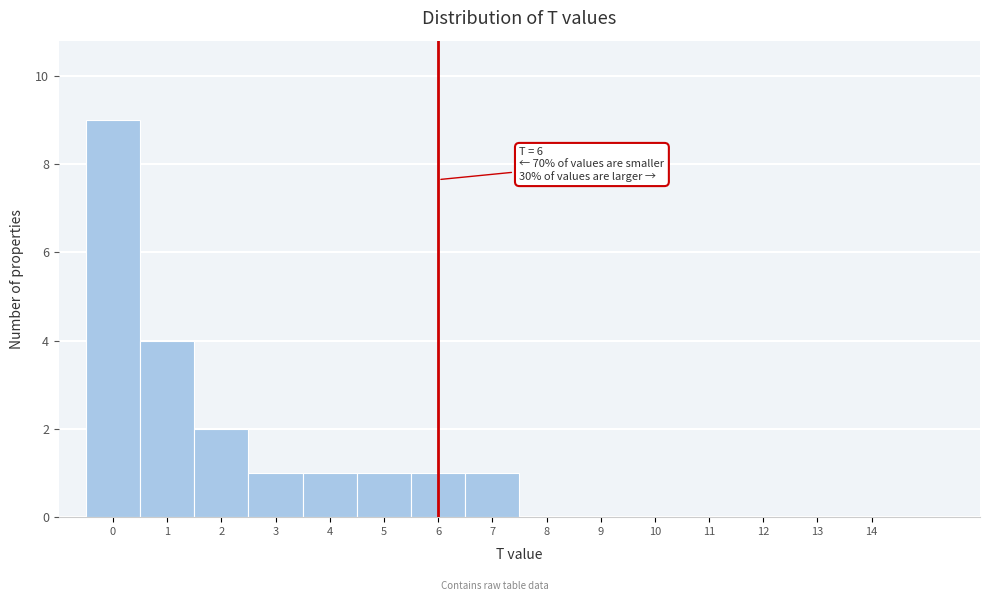

Which range on the x-axis has the tallest bar?

-0.5 to 0.5